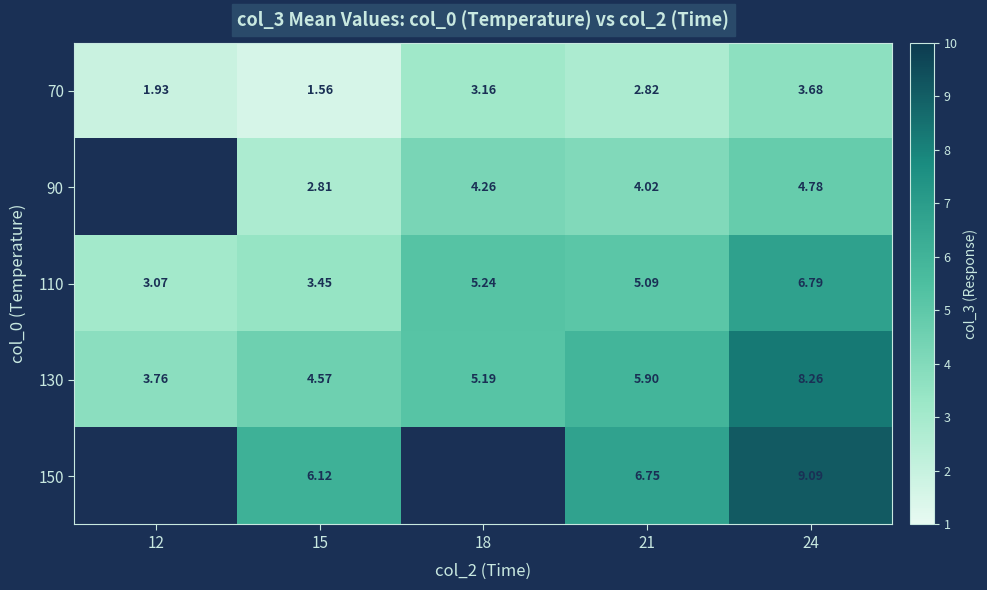

At how many categories does at least one series exceed 2?

5